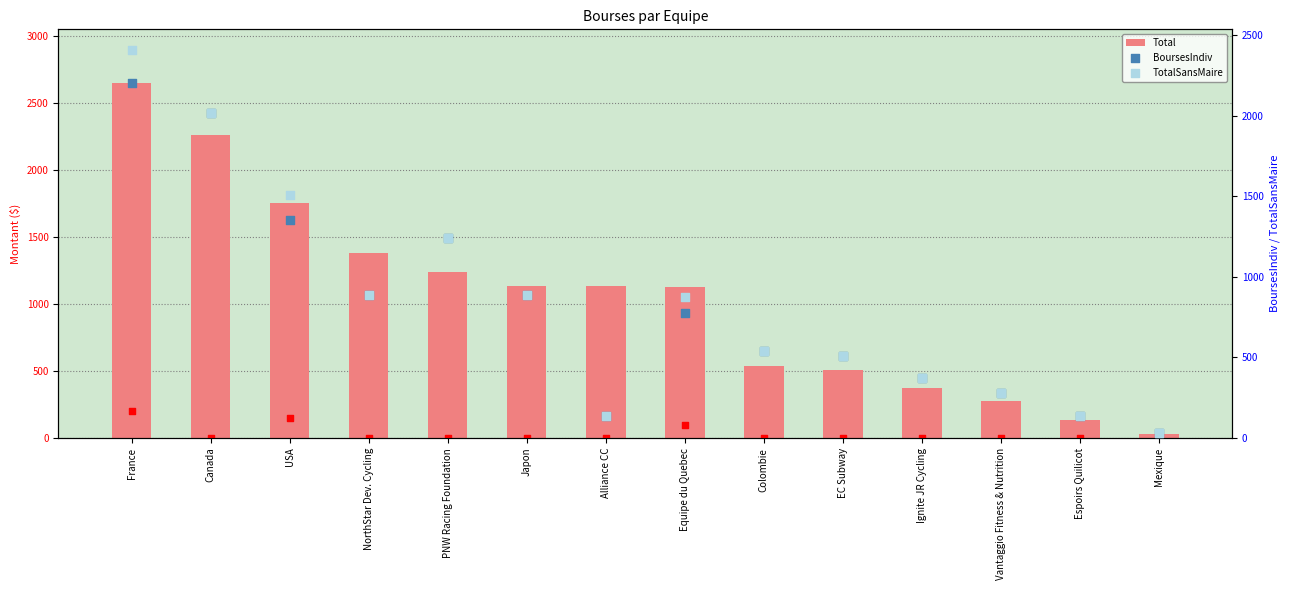

Which series reaches the maximum Y coordinate?

Total